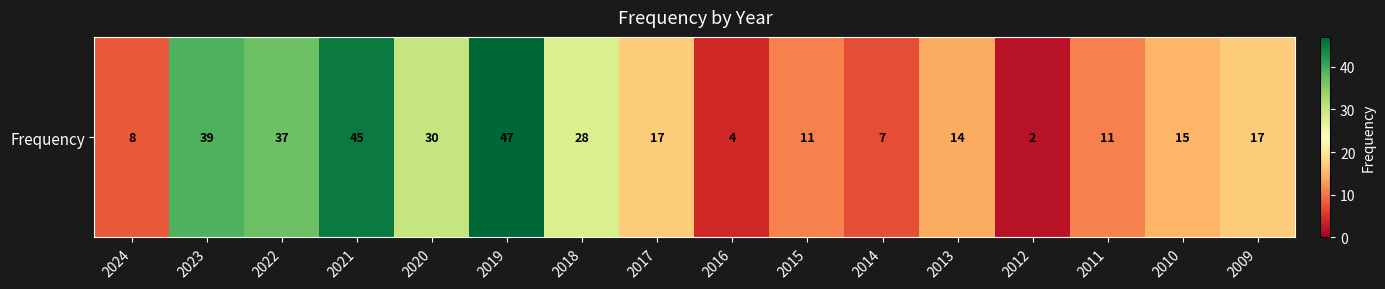

The chart shows a value of 10 at 2014. True or false?

False